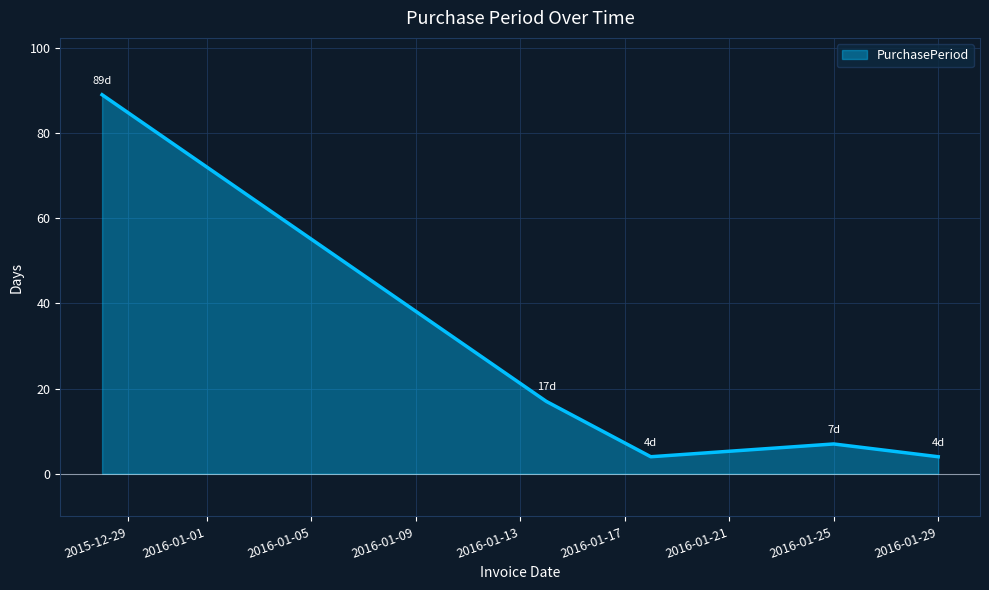

What is the average value?

24